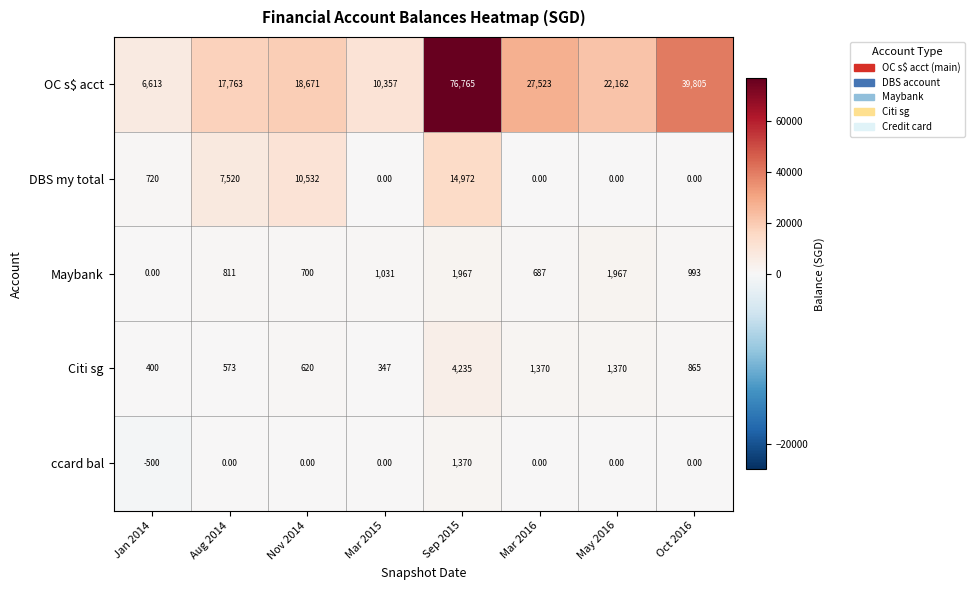

What is the total value across all series at Jan 2014?

7233